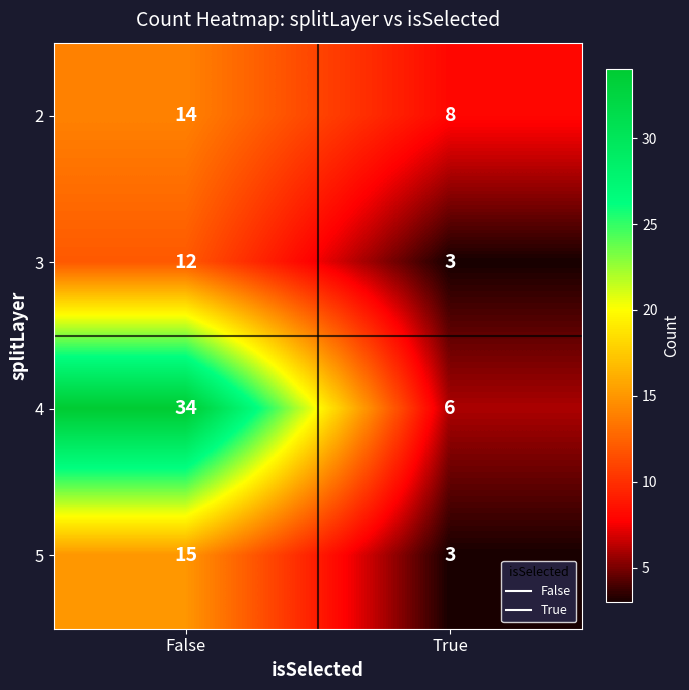

Is it true that 5 equals 3 at True?

True